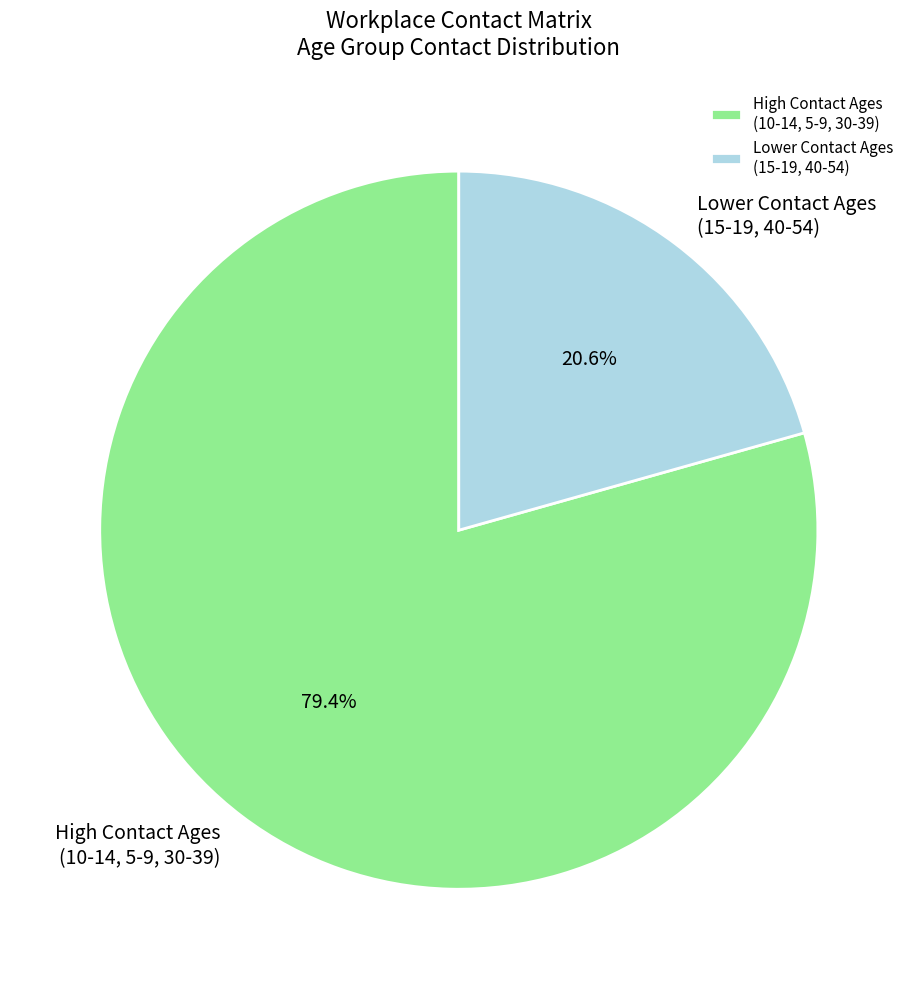

Which slice represents more than half of the pie?

High Contact Ages (10-14, 5-9, 30-39)